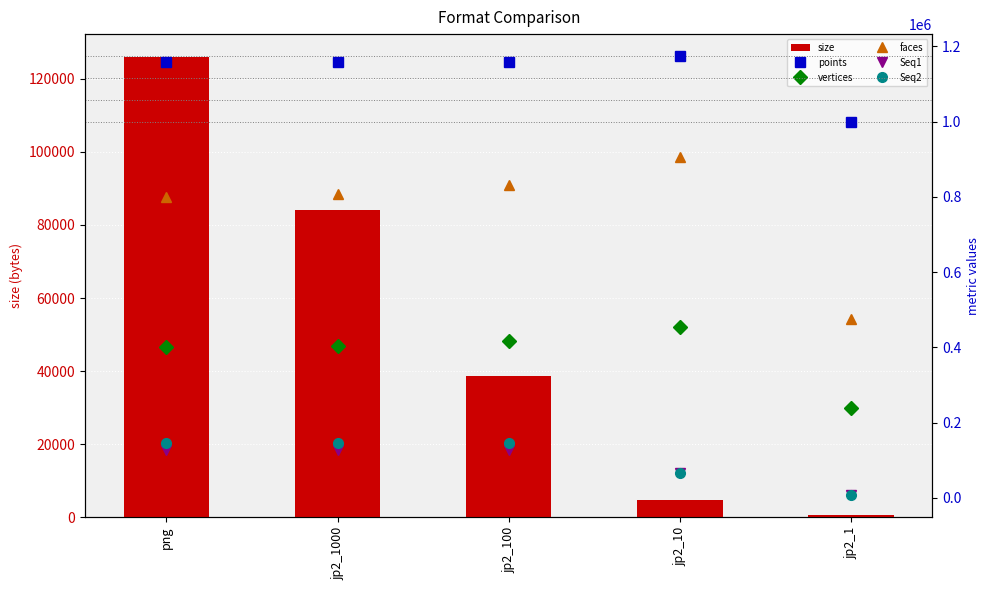

True or false: faces has a value of 475846.0 at jp2_1.

True